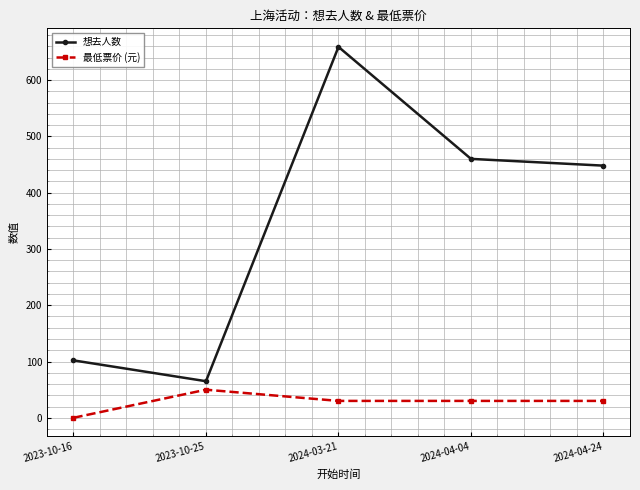

Count the number of data series in this chart.

2